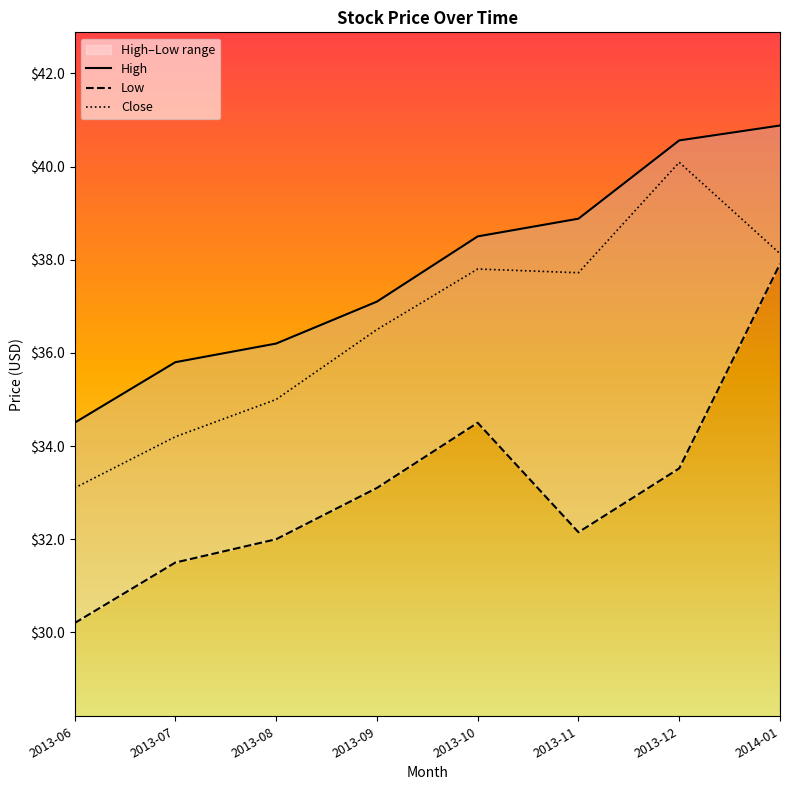

Rank the series by their average value, from lowest to highest.

Low, Close, High